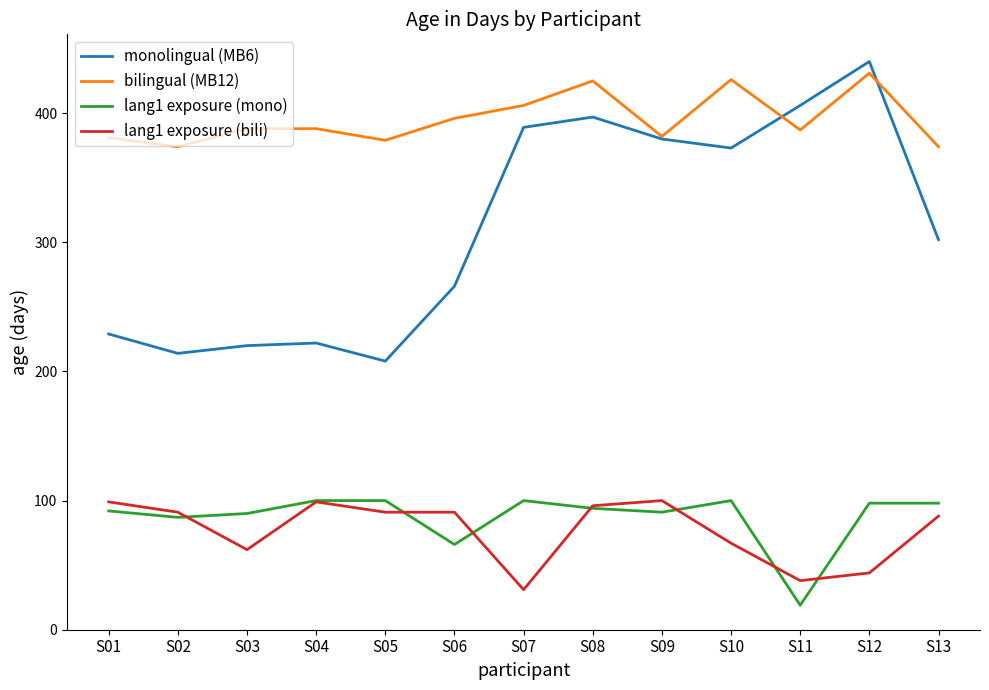

True or false: lang1 exposure (bili) and monolingual (MB6) cross at least once.

False